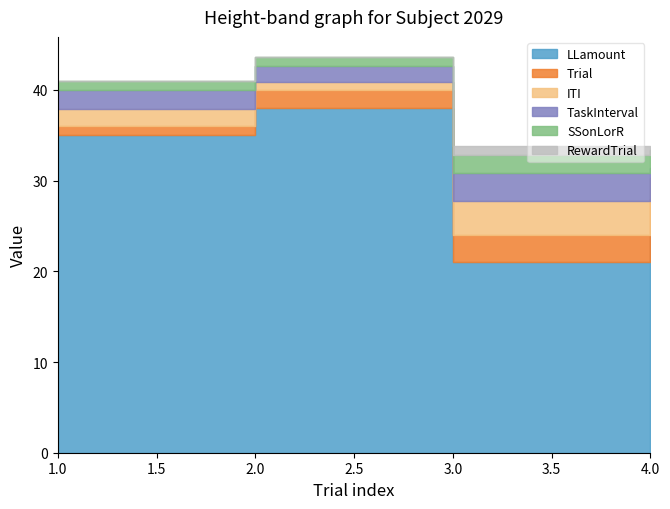

What is the difference between the highest and lowest values at 3?

20.0